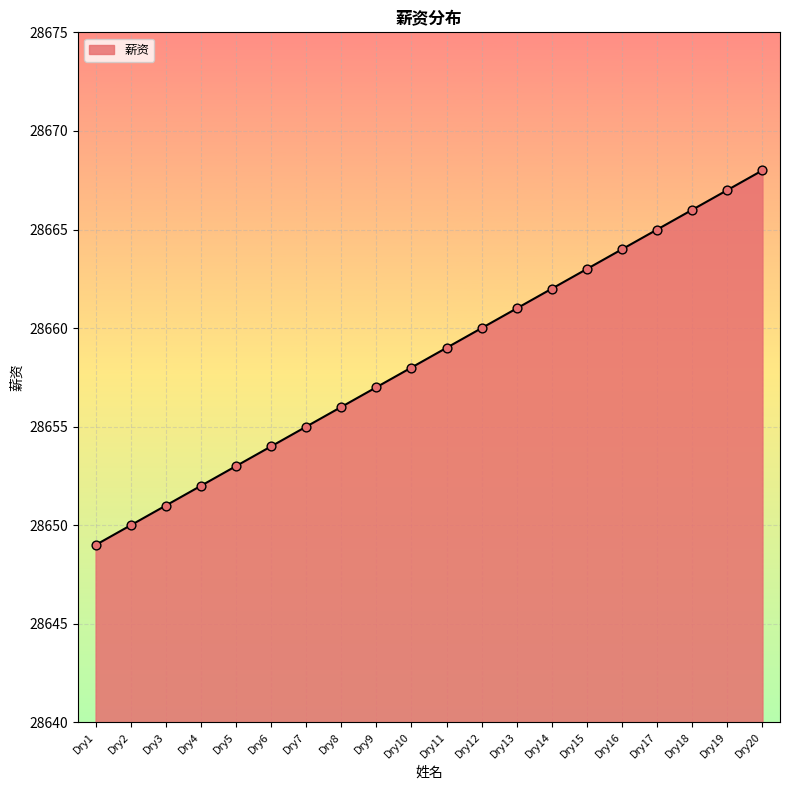

What is the change in value from Dry4 to Dry13?

+9